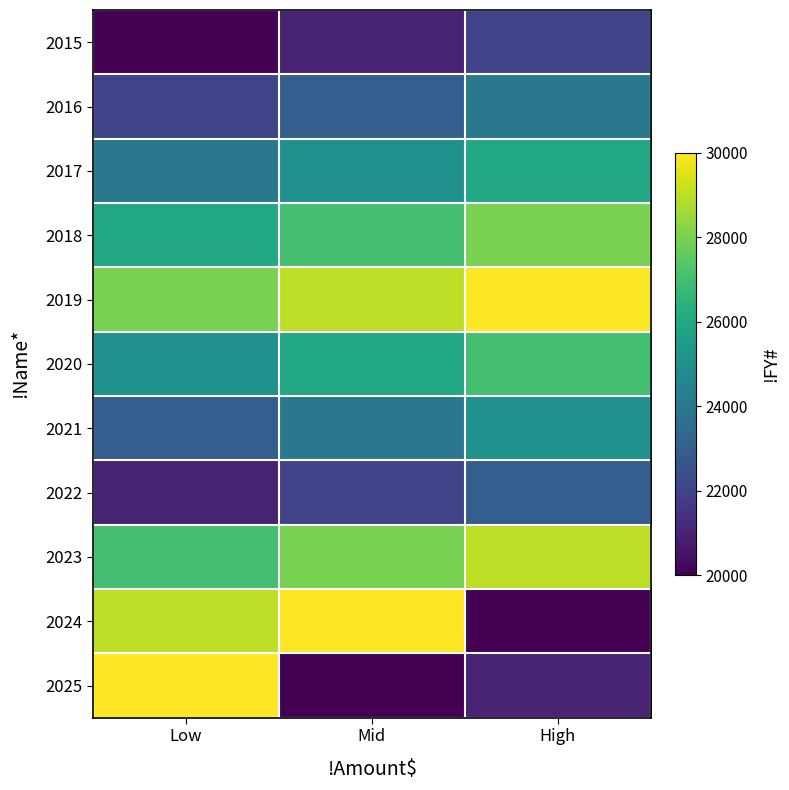

Which series has the widest spread of values?

2024